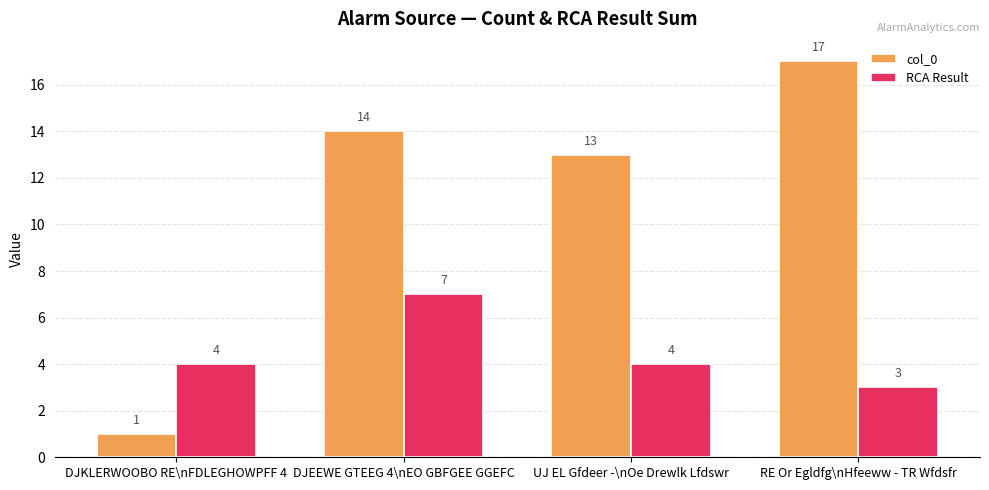

Is it true that RCA Result equals 4 at UJ EL Gfdeer -\nOe Drewlk Lfdswr?

True